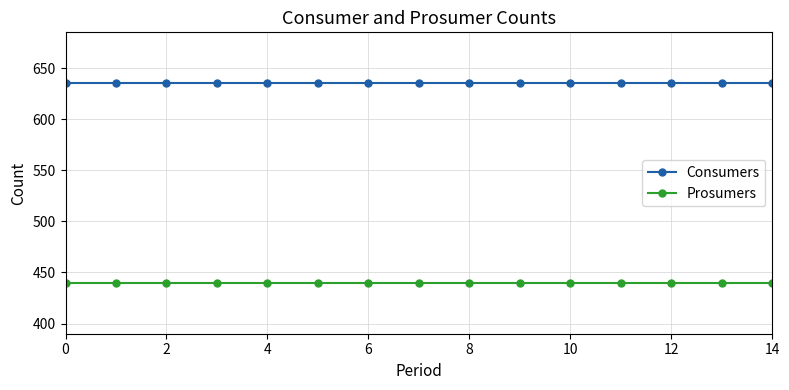

What is the minimum value shown in the chart?

440